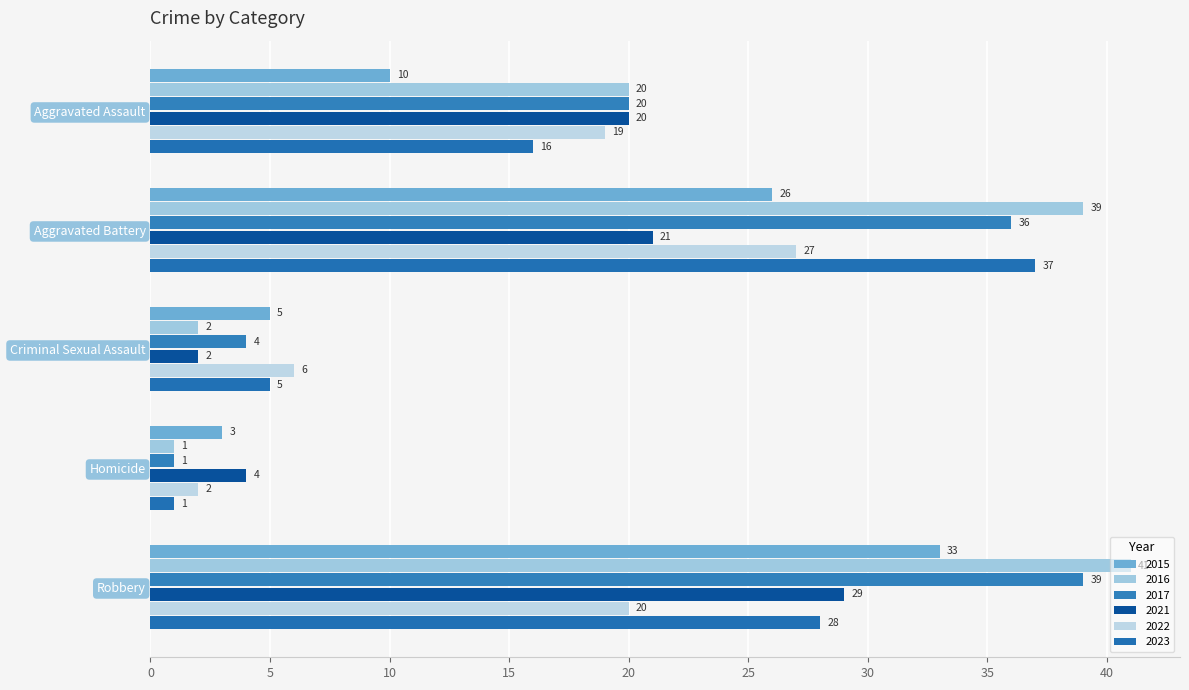

How many distinct data groups are displayed?

6